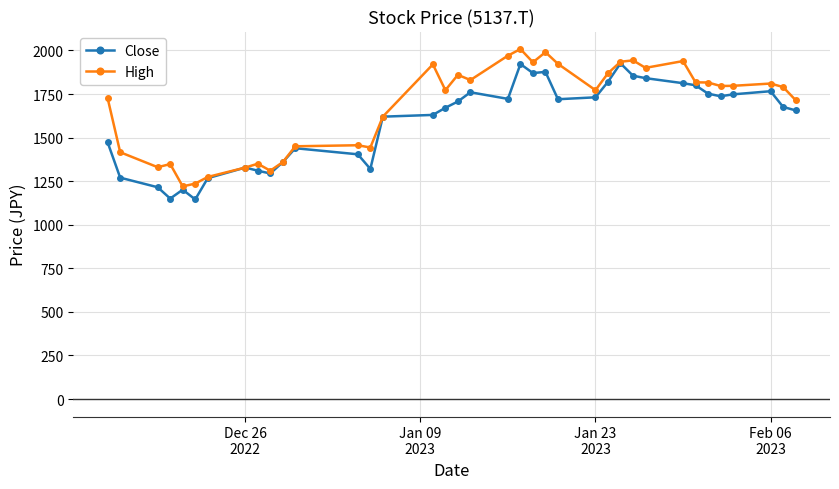

What is the value of the High point at the 11th from the left?

1359